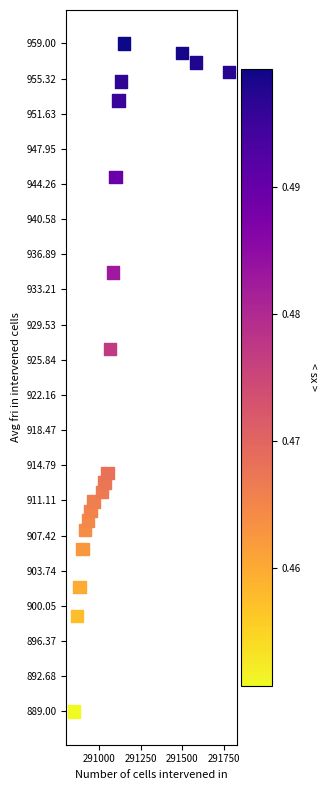

What Y value in the scatter plot is closest to 924?

927